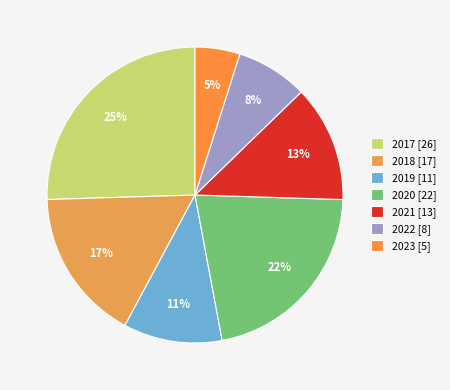

Combined, what portion of the pie is 2019 and 2023?

15.7%